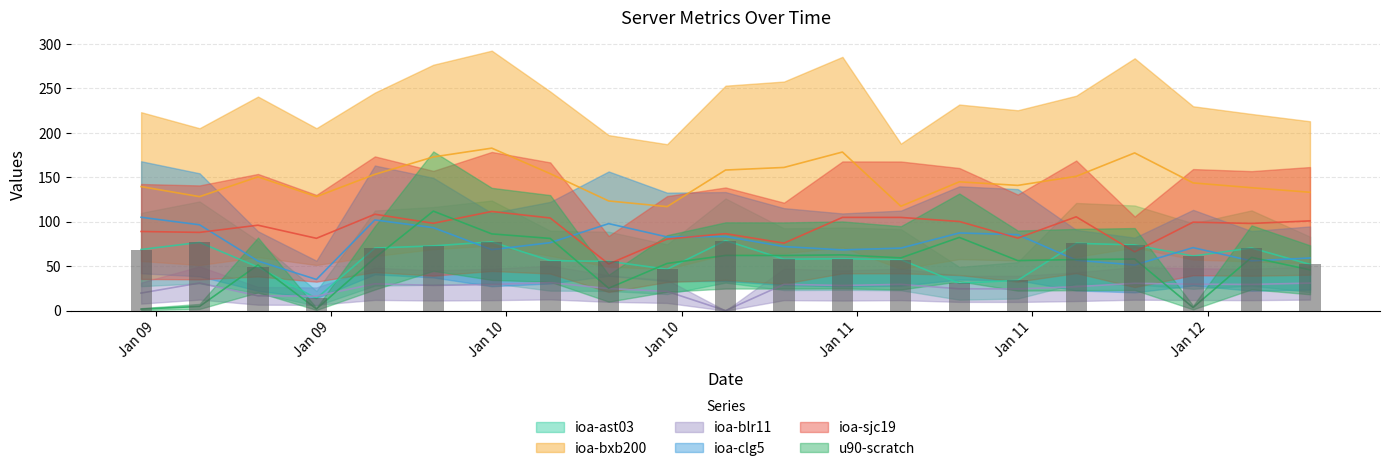

What is the difference between the ioa-bxb200 values at 2018-01-12 09:00:00 and 2018-01-11 09:00:00?

34.7